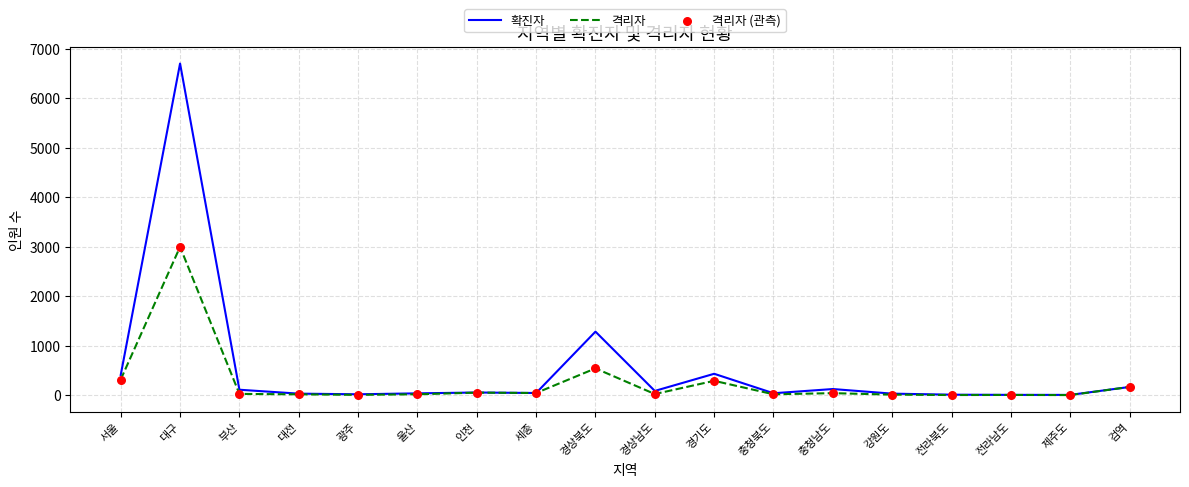

Which series changed the most between 대구 and 세종?

확진자